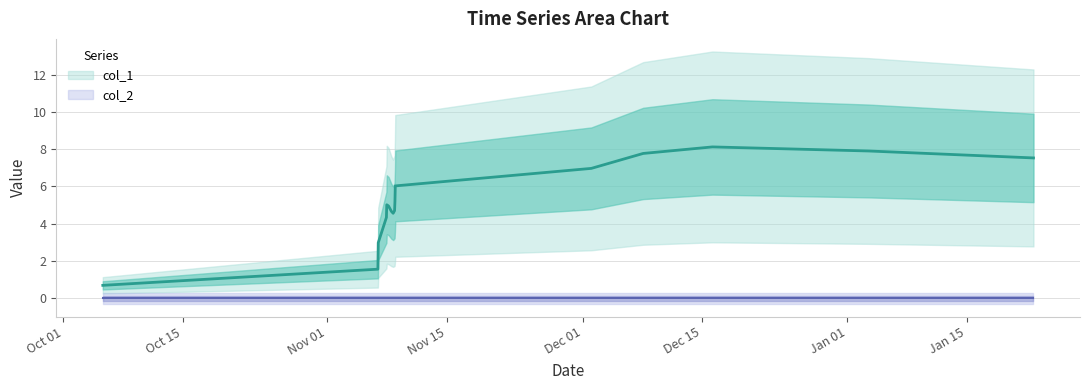

True or false: col_1 and col_2 cross at least once.

False